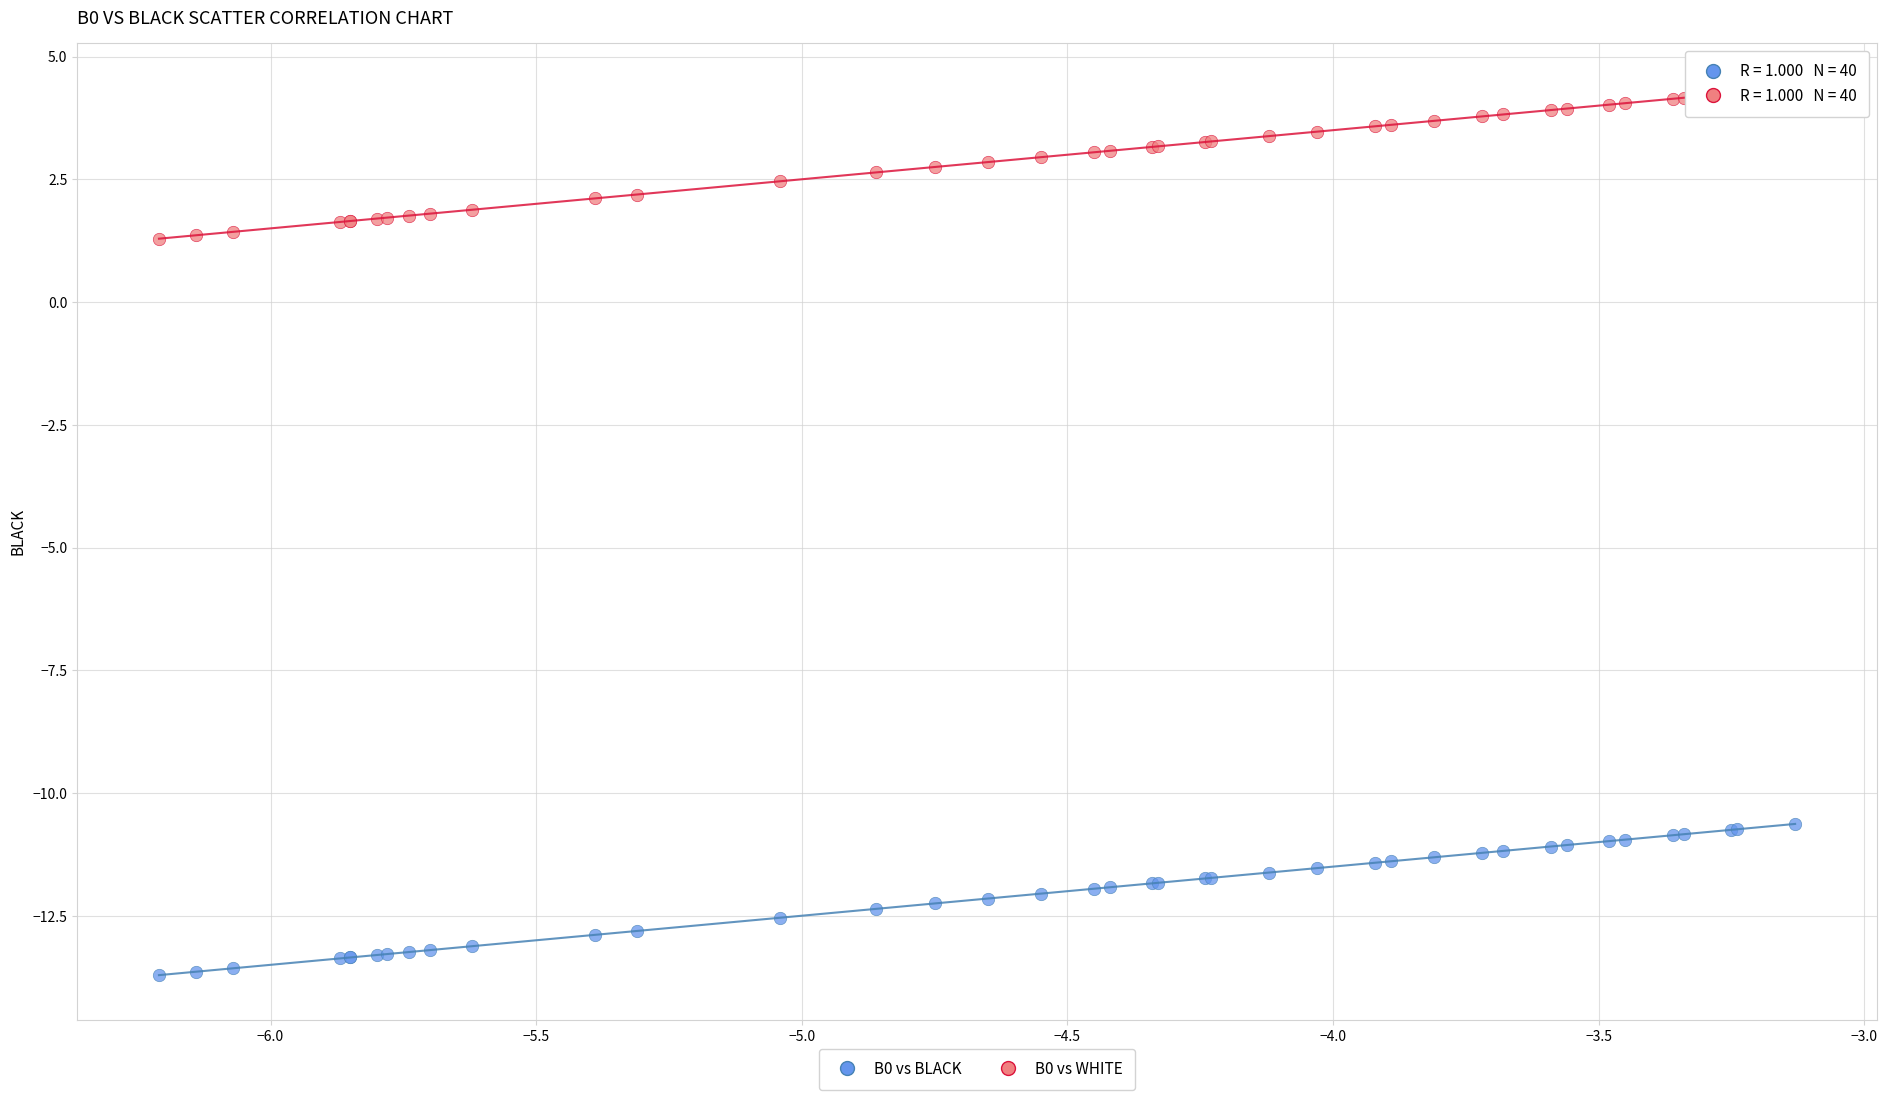

What is the X range (max minus min) for the scatter plot?

3.1